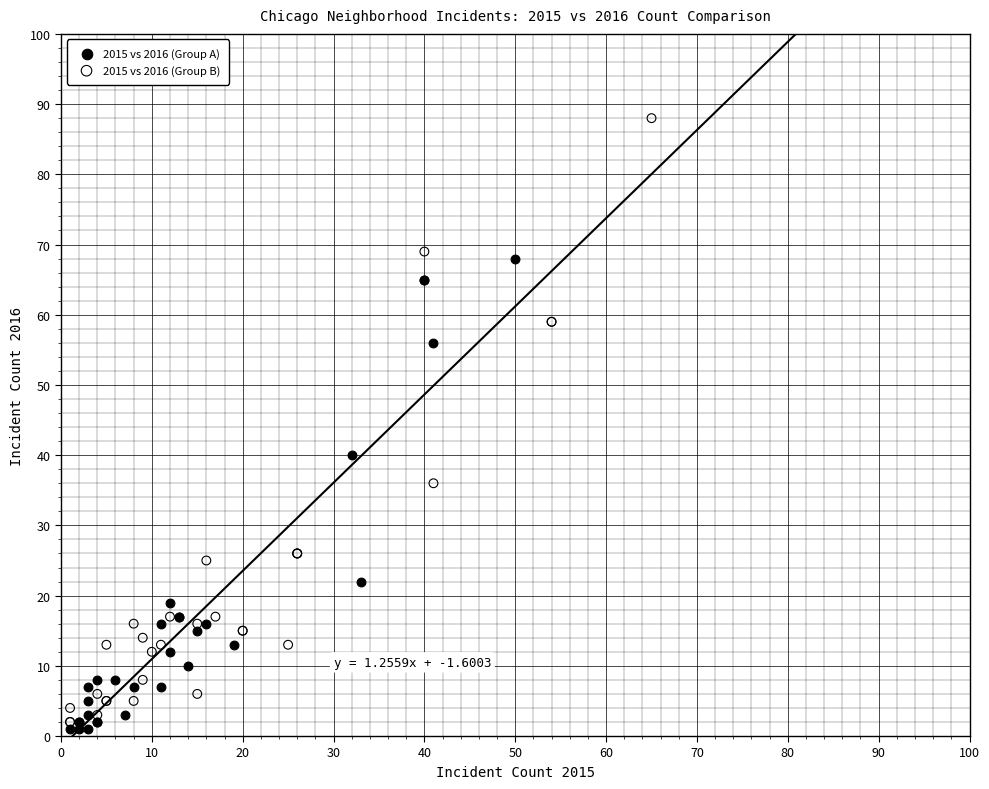

Which series reaches the maximum Y coordinate?

2015 vs 2016 (Group B)